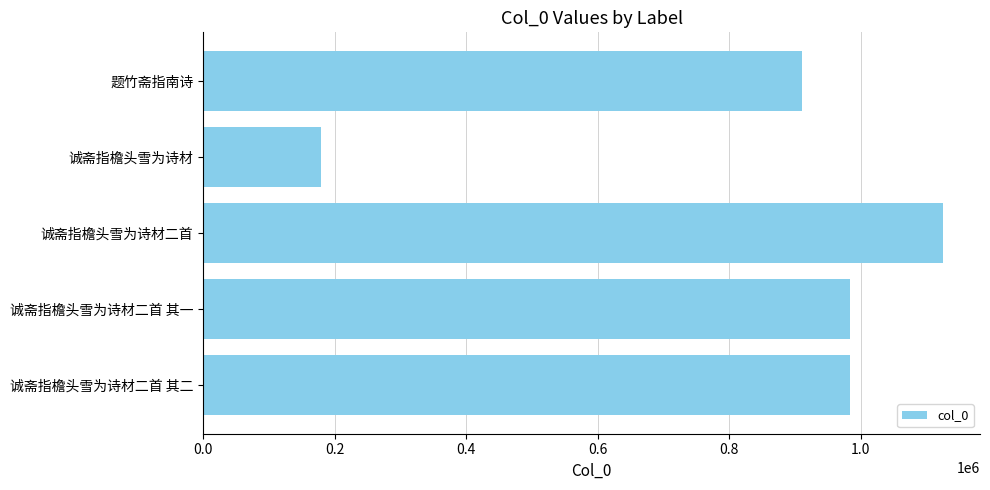

Which has a higher value, 题竹斋指南诗 or 诚斋指檐头雪为诗材二首?

诚斋指檐头雪为诗材二首